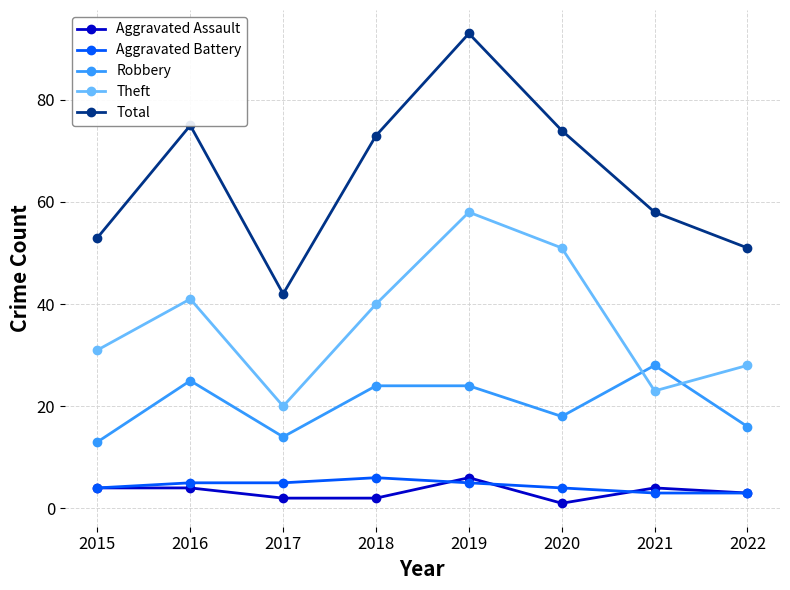

At which category does the chart reach its peak across all series?

2019